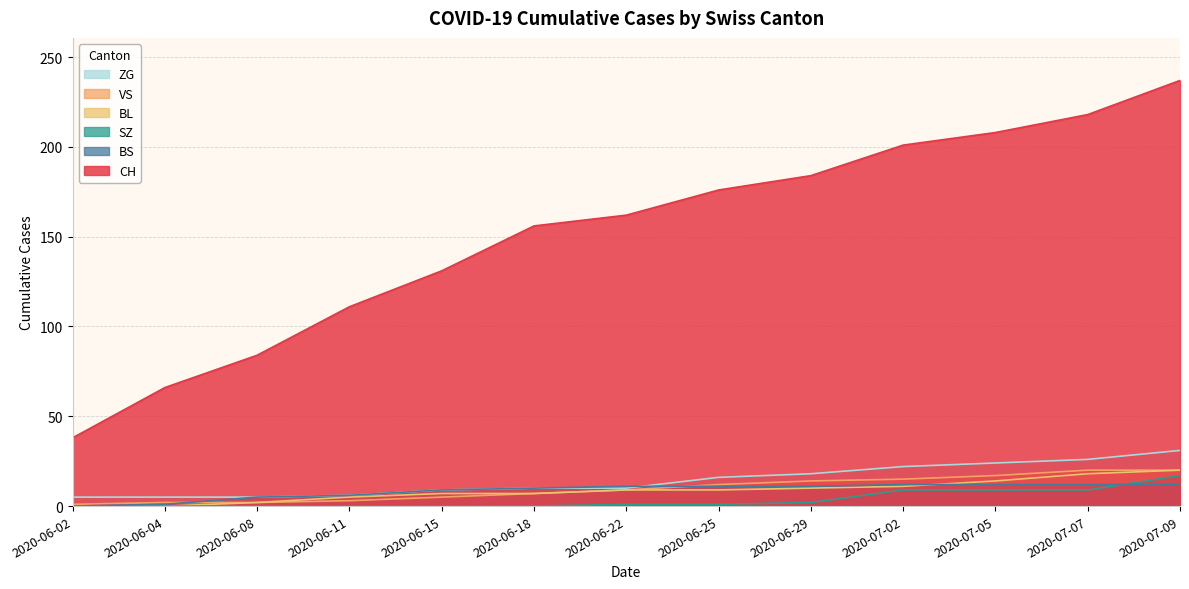

How many series are shown in this chart?

6